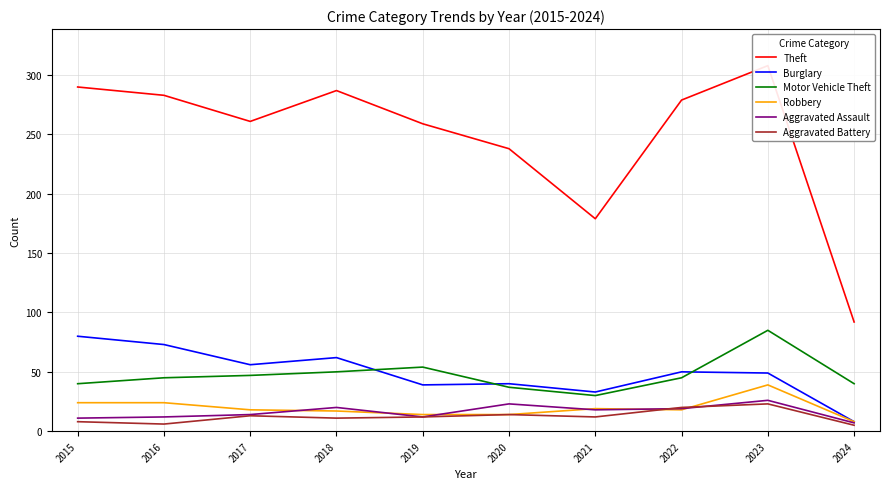

Which category has the highest value in the Robbery series?

2023